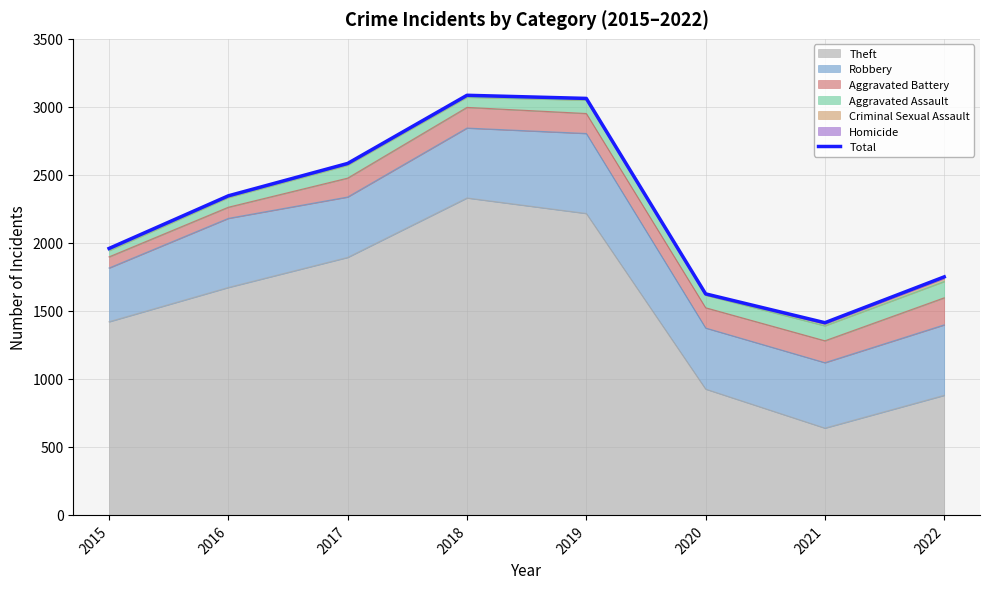

What is the value of the 7th point from the left?

1413